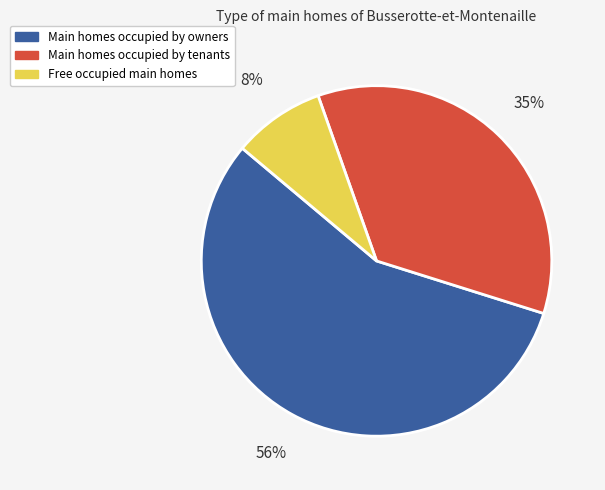

To the nearest percent, what is the average slice percentage?

33%